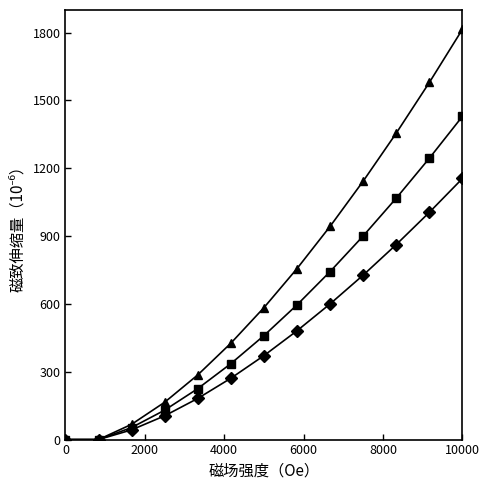

What is the maximum value shown in the chart?

1815.0